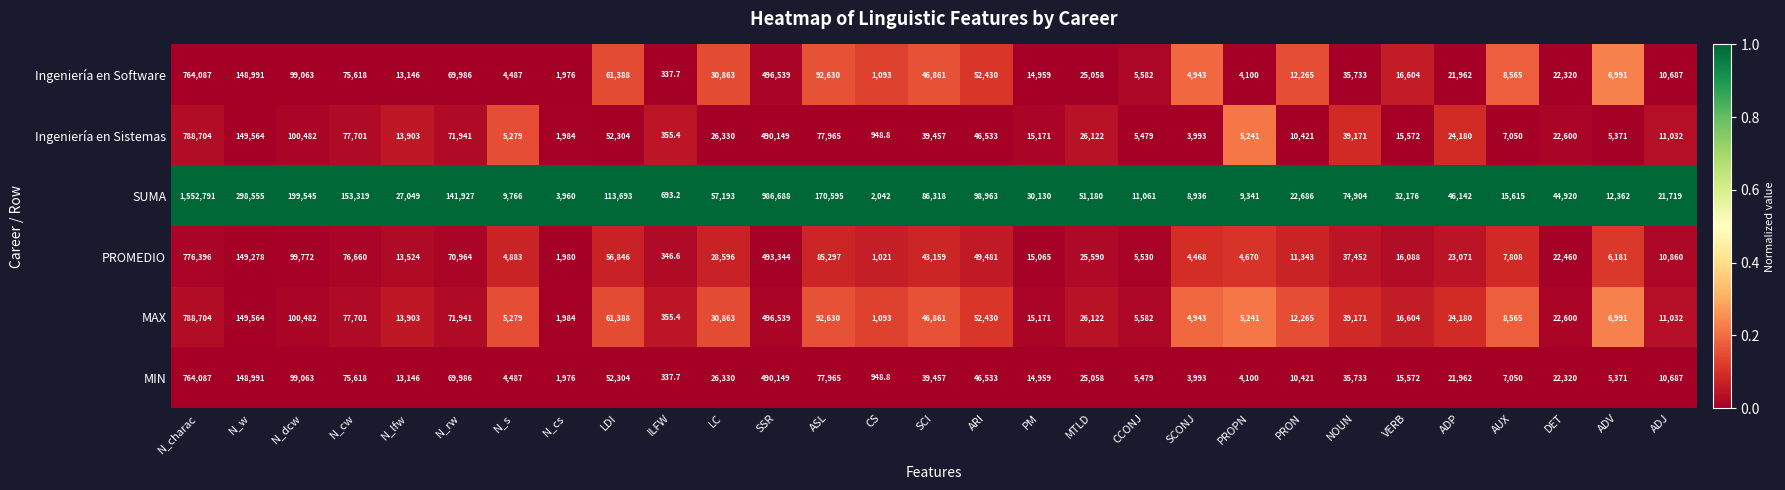

Rank the categories by MAX value from lowest to highest.

ILFW, CS, N_cs, SCONJ, PROPN, N_s, CCONJ, ADV, AUX, ADJ, PRON, N_lfw, PM, VERB, DET, ADP, MTLD, LC, NOUN, SCI, ARI, LDI, N_rw, N_cw, ASL, N_dcw, N_w, SSR, N_charac